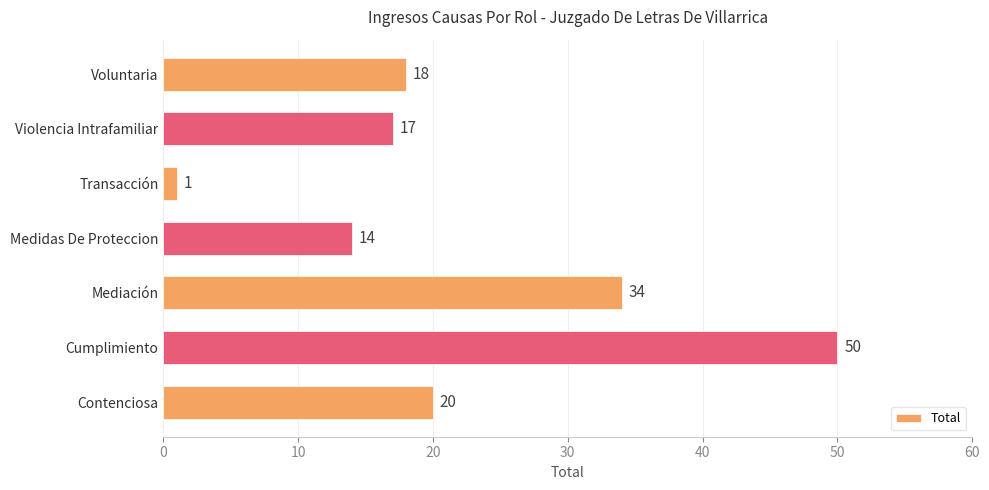

What is the sum of all values?

154